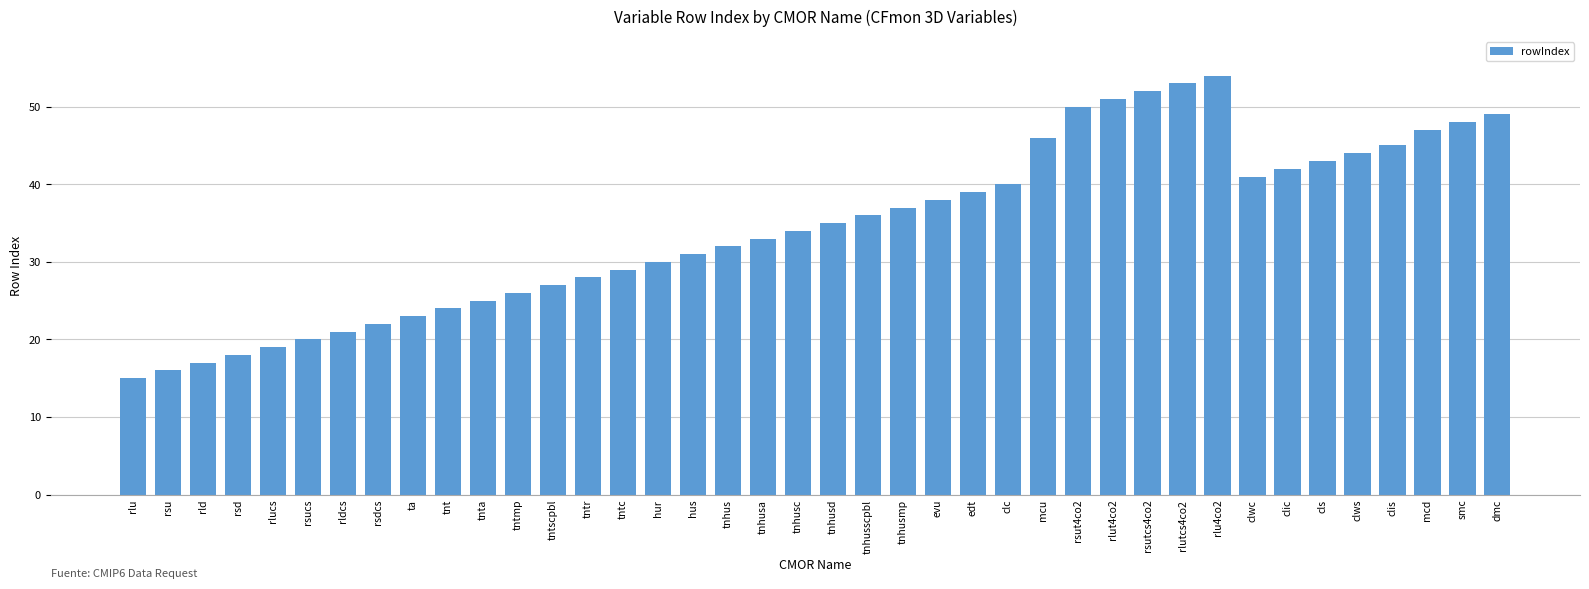

What is the sum of all values?

1380